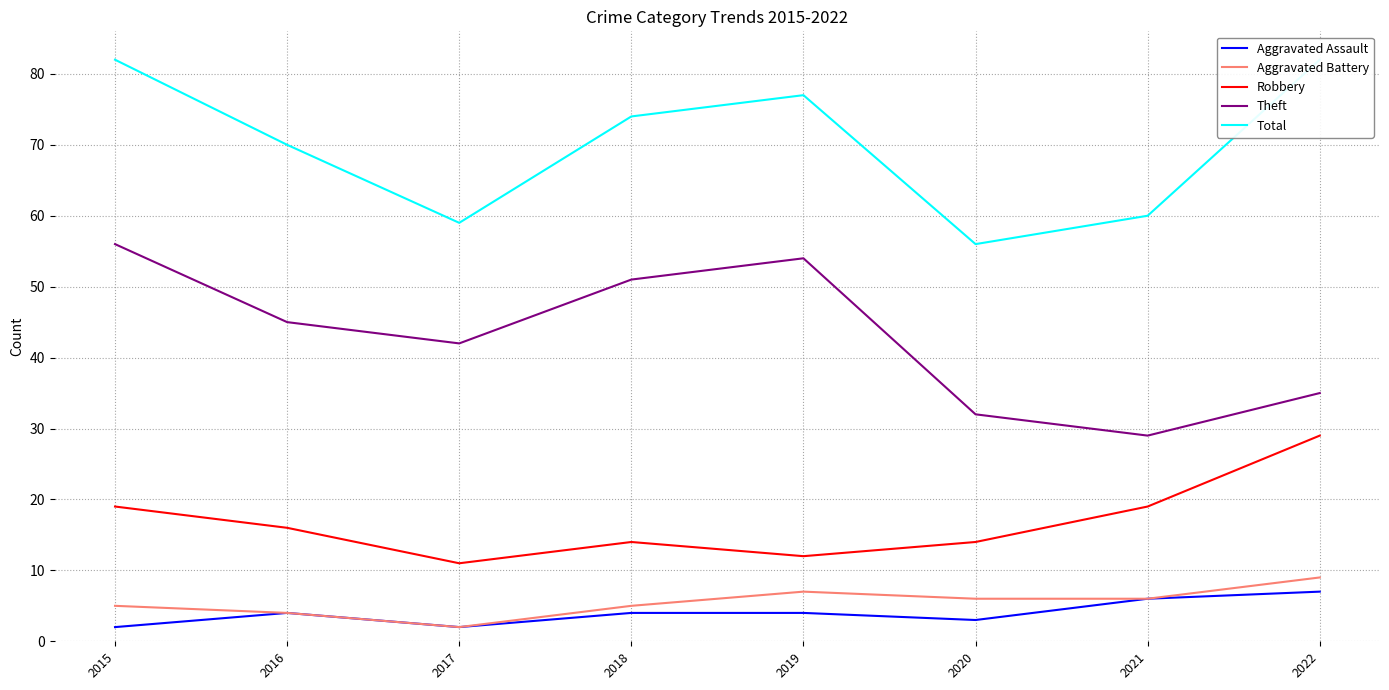

How many data points in Total are less than 74?

4